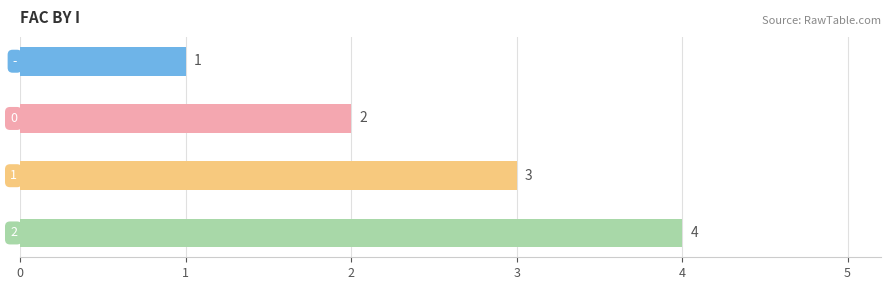

Does the chart contain stacked bars?

No